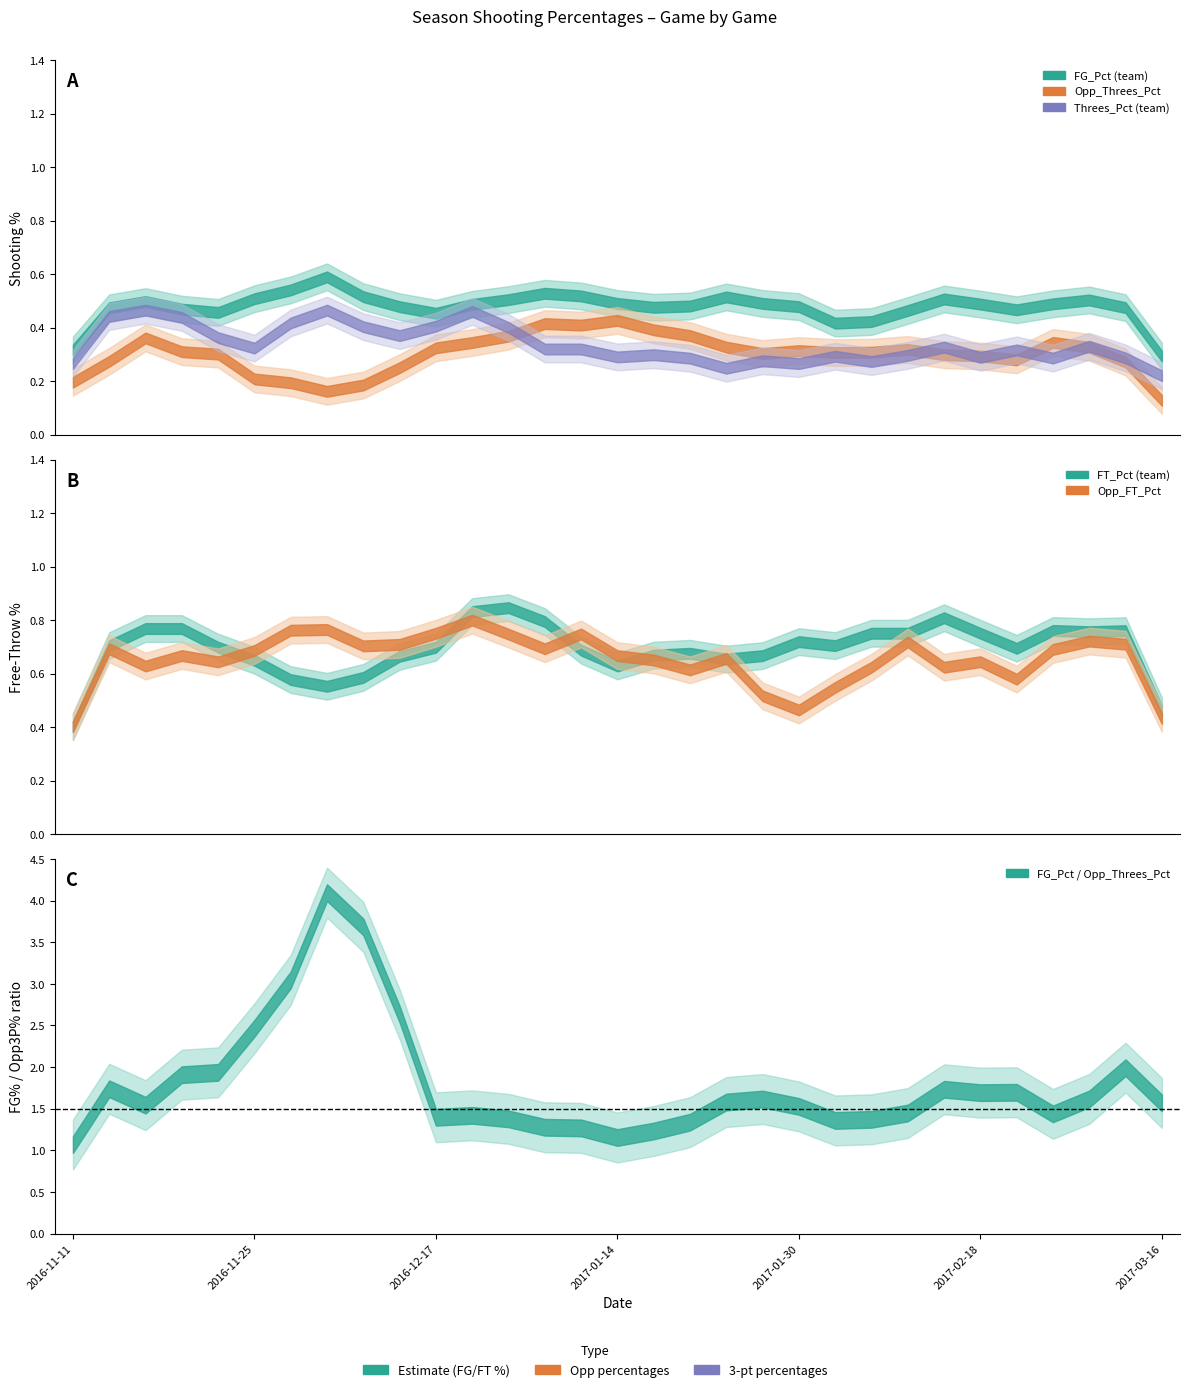

True or false: FG_Pct has a value of 1.0 at 2017-01-12.

False